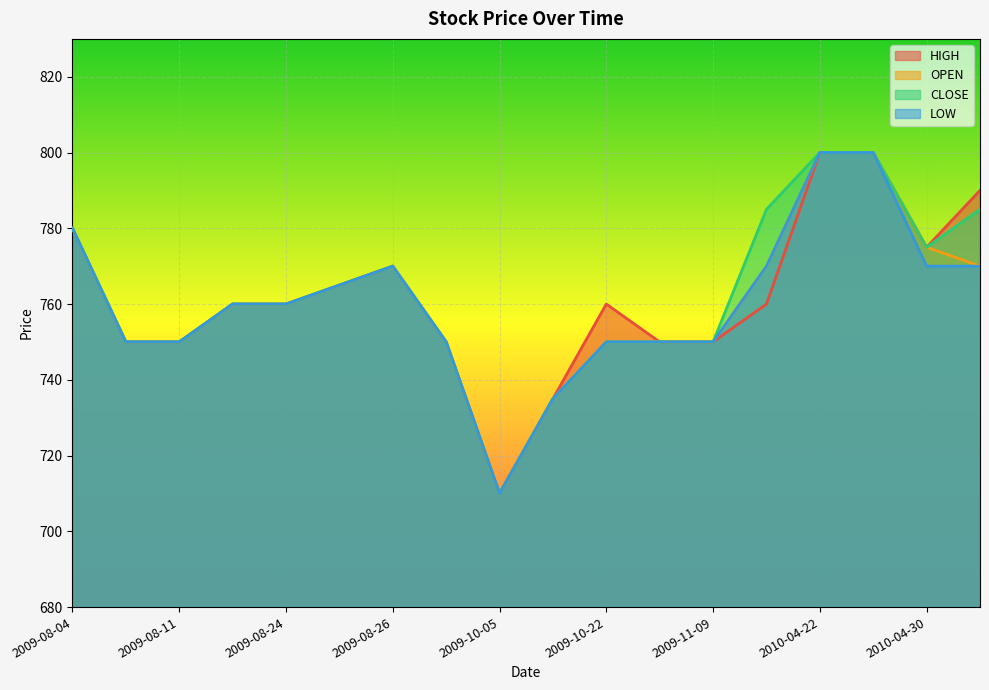

What is the total value across all series at 2010-04-23?

3200